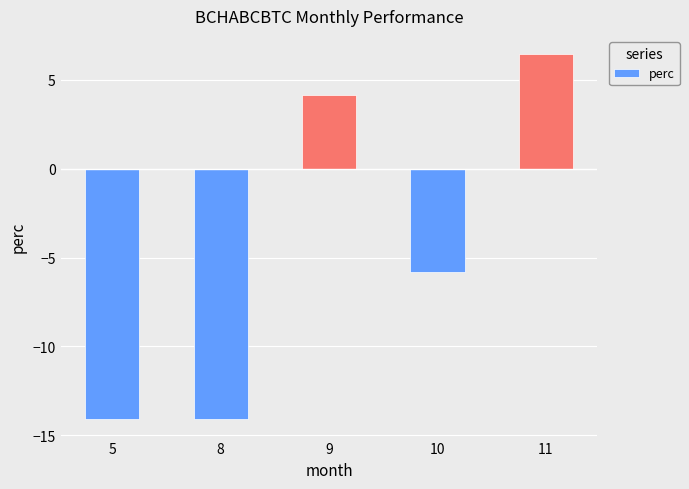

True or false: the data shows -7.5 at 5.

False